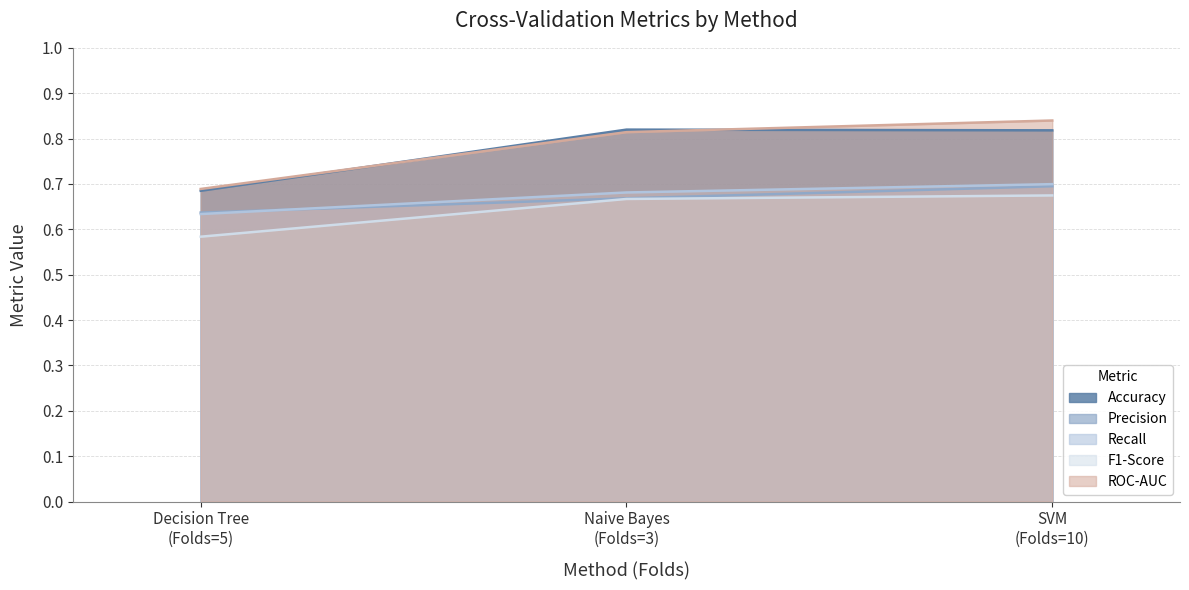

What are all the series names shown in the legend?

Accuracy, Precision, Recall, F1-Score, ROC-AUC